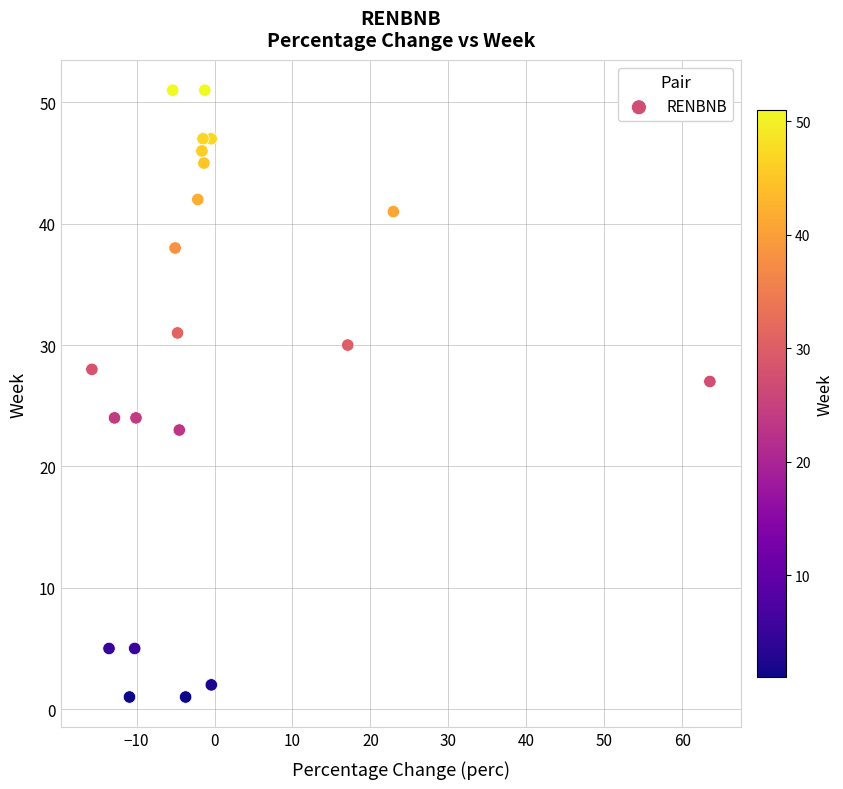

What Y value in the scatter plot is closest to 26?

27